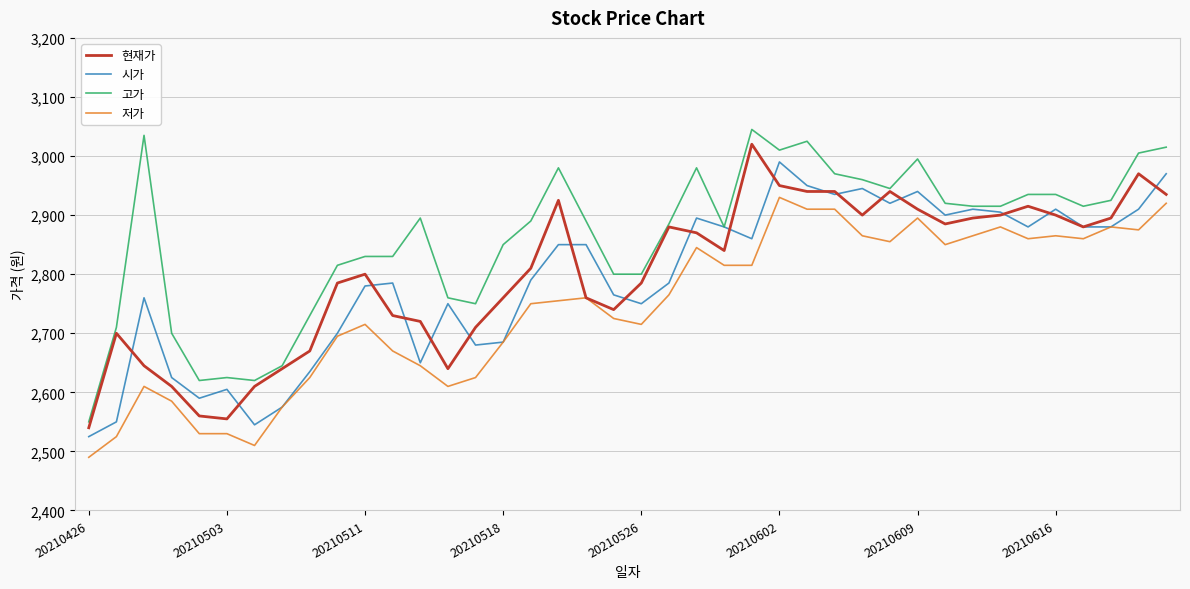

Reading left to right, transcribe all the data shown in this chart.

현재가: 2540	2700	2645	2610	2560	2555	2610	2640	2670	2785	2800	2730	2720	2640	2710	2760	2810	2925	2760	2740	2785	2880	2870	2840	3020	2950	2940	2940	2900	2940	2910	2885	2895	2900	2915	2900	2880	2895	2970	2935
시가: 2525	2550	2760	2625	2590	2605	2545	2575	2635	2700	2780	2785	2650	2750	2680	2685	2790	2850	2850	2765	2750	2785	2895	2880	2860	2990	2950	2935	2945	2920	2940	2900	2910	2905	2880	2910	2880	2880	2910	2970
고가: 2550	2710	3035	2700	2620	2625	2620	2645	2730	2815	2830	2830	2895	2760	2750	2850	2890	2980	2890	2800	2800	2885	2980	2880	3045	3010	3025	2970	2960	2945	2995	2920	2915	2915	2935	2935	2915	2925	3005	3015
저가: 2490	2525	2610	2585	2530	2530	2510	2575	2625	2695	2715	2670	2645	2610	2625	2685	2750	2755	2760	2725	2715	2765	2845	2815	2815	2930	2910	2910	2865	2855	2895	2850	2865	2880	2860	2865	2860	2880	2875	2920